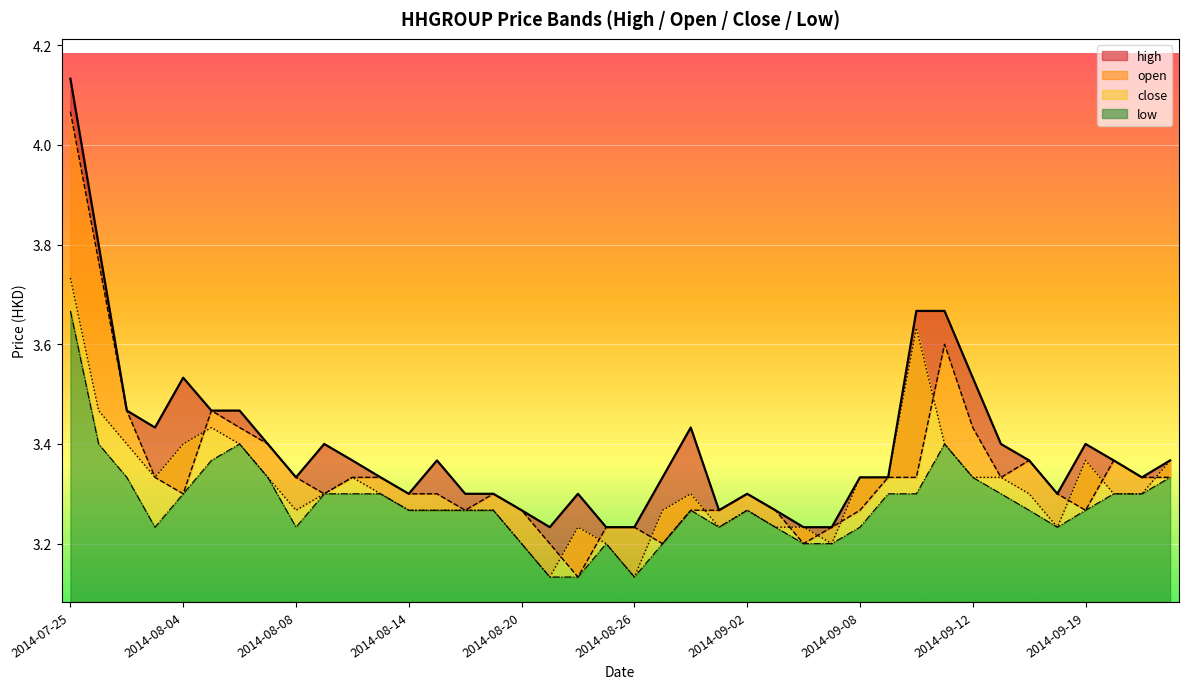

What is the value of the low point at the 4th from the left?

3.2